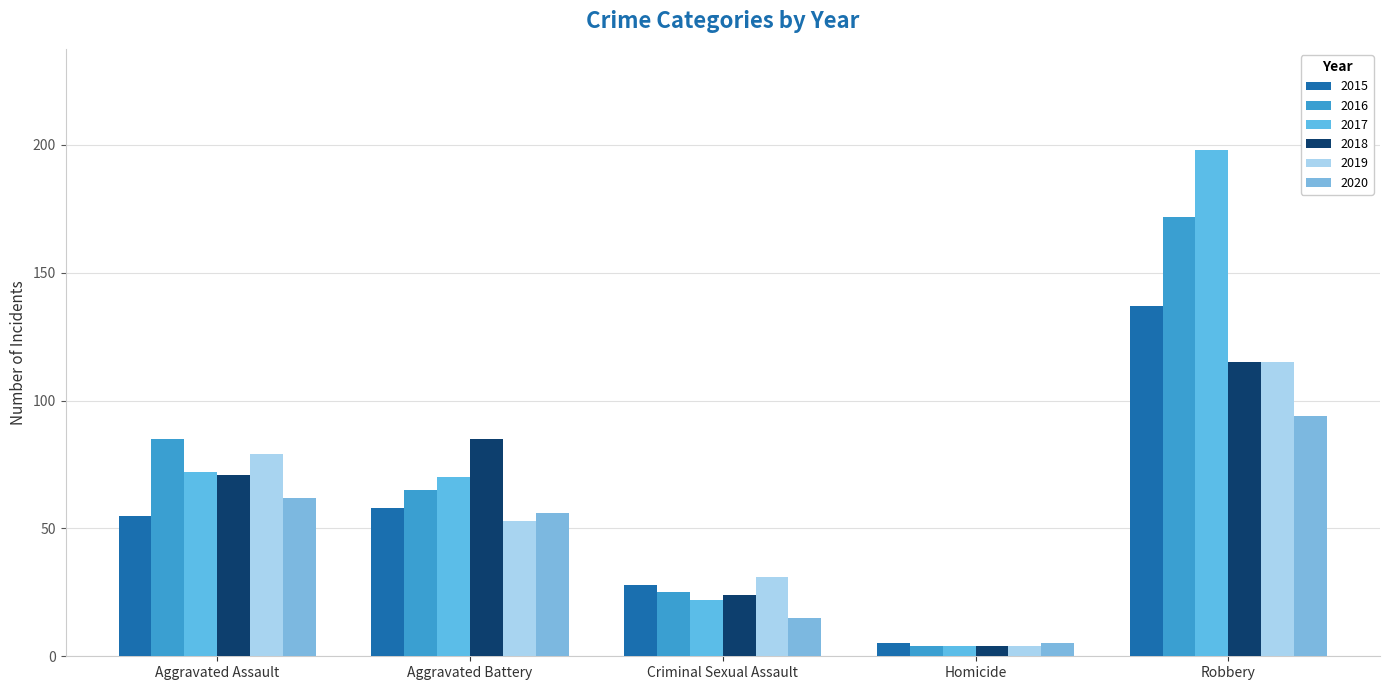

Does the chart contain stacked bars?

No